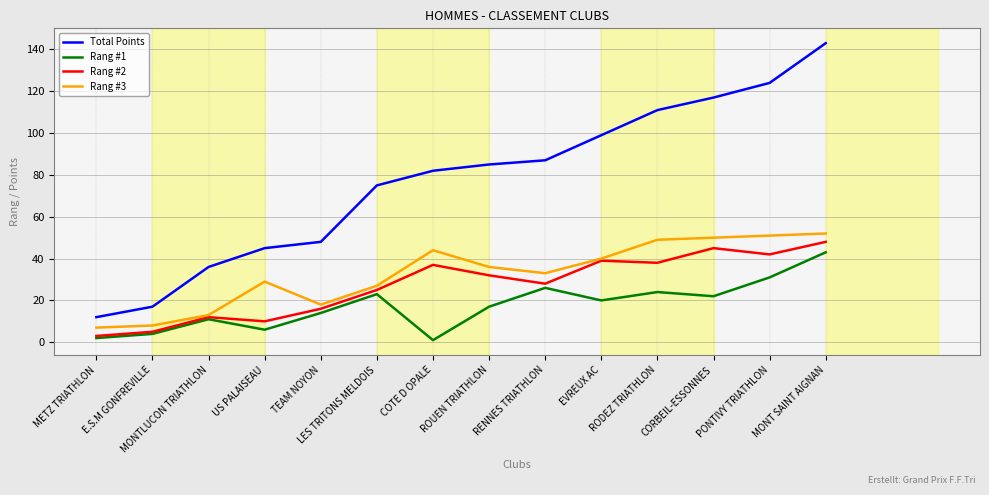

Which series has the largest total across all categories?

Total Points